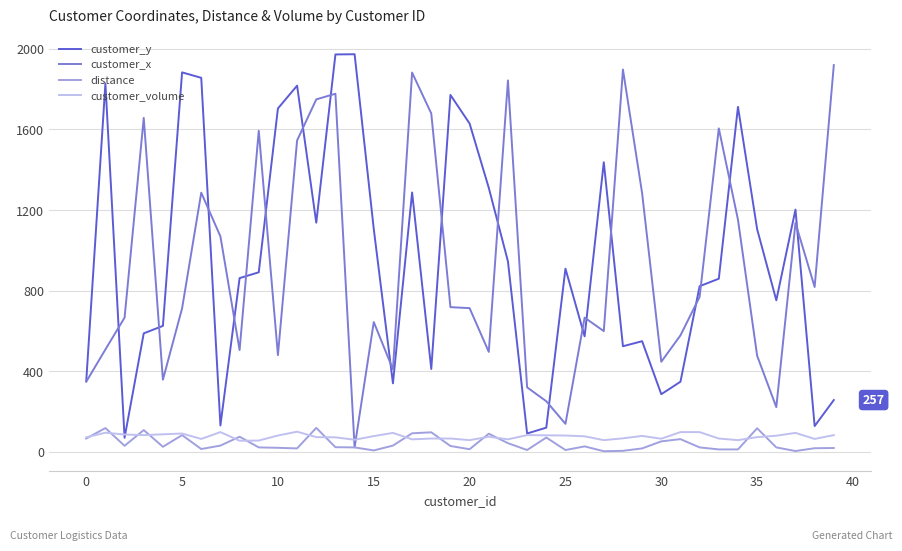

How many times do customer_volume and customer_x cross each other?

2